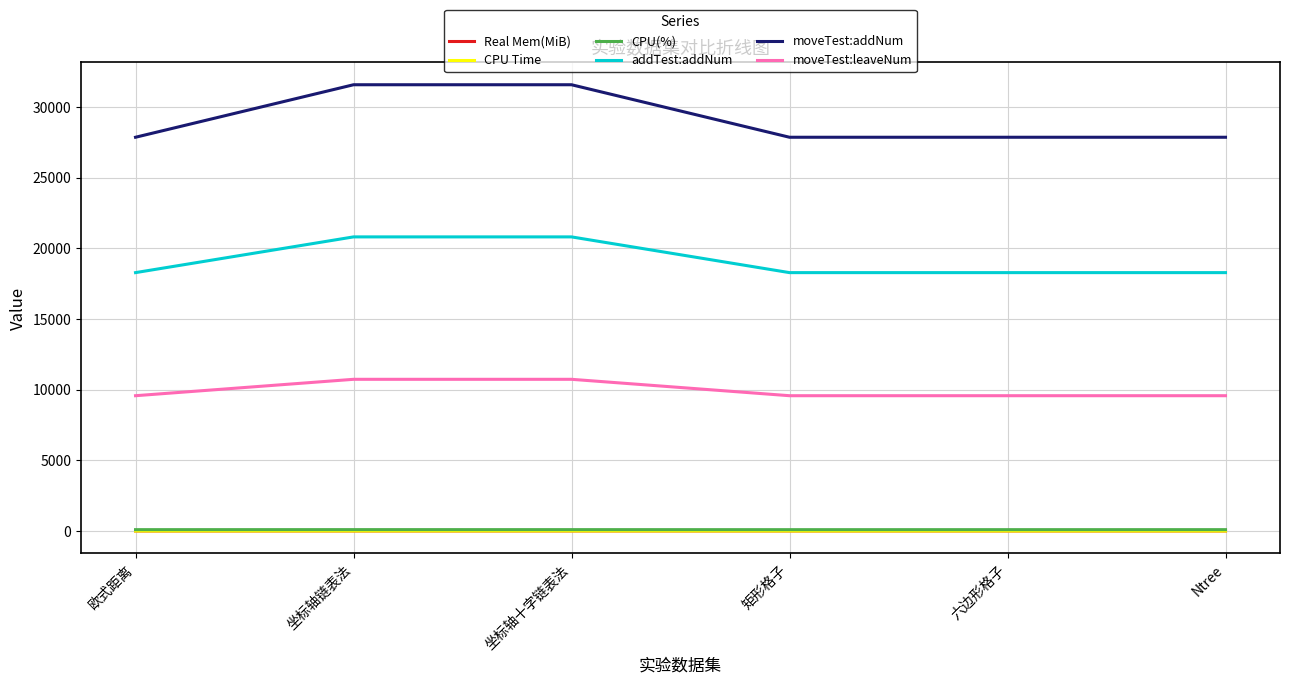

Which series has the widest spread of values?

moveTest:addNum